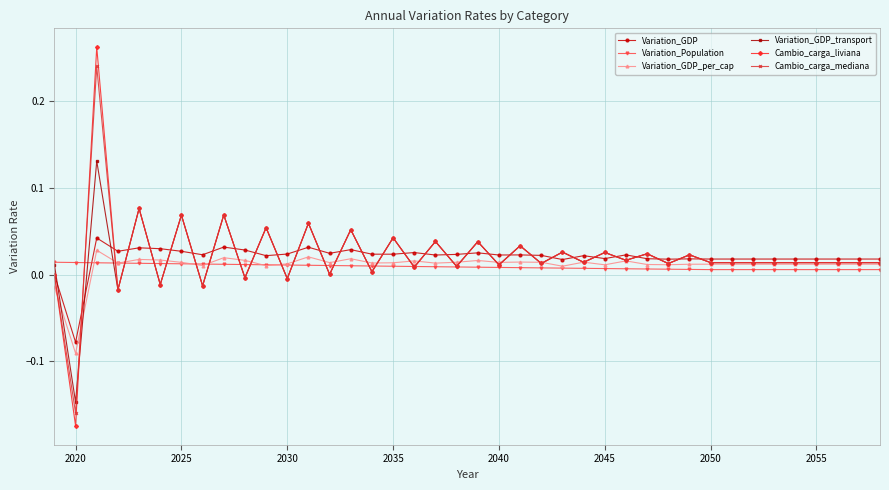

Which series has the widest spread of values?

Cambio_carga_liviana